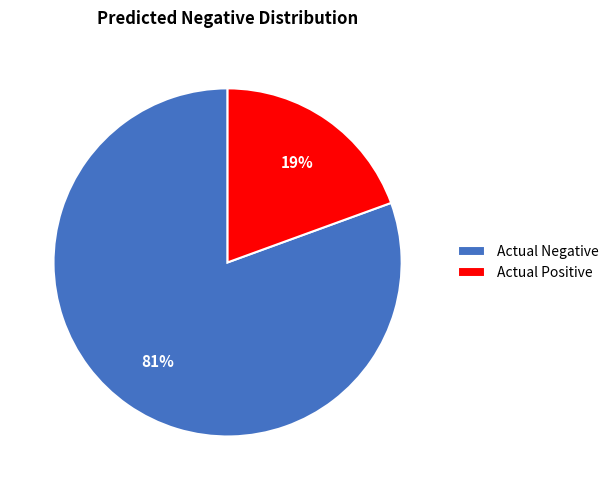

True or false: Actual Positive accounts for 19% of the total.

True